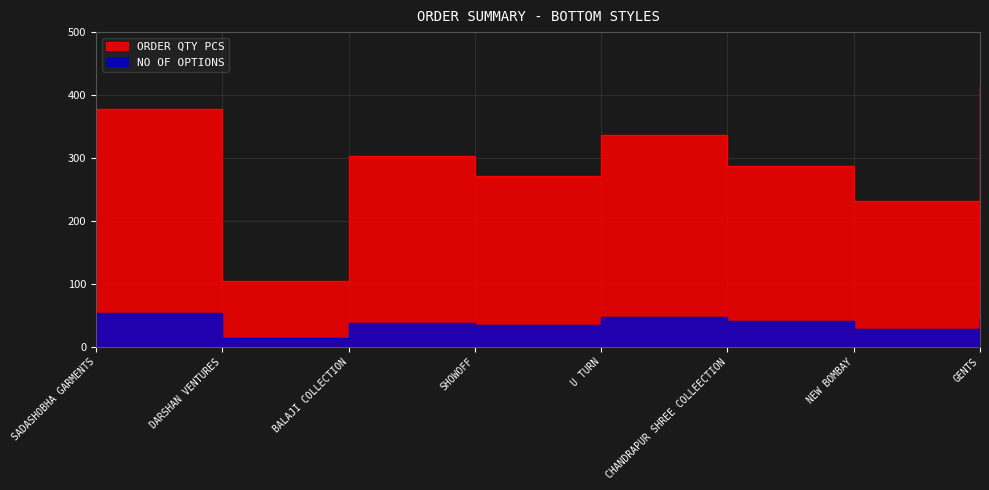

True or false: ORDER QTY PCS has more than 1 points higher than both neighbors.

True